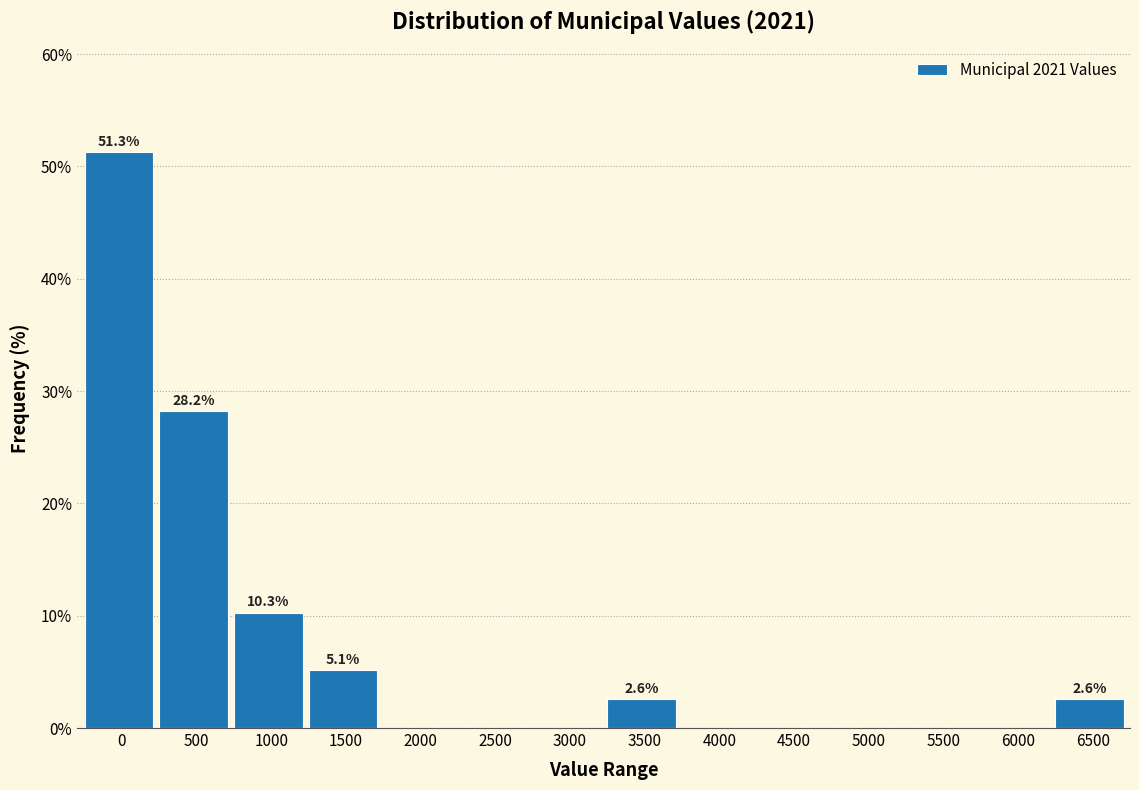

Reading left to right, what are all the values shown in this chart?

0=51.3	500=28.2	1000=10.3	1500=5.1	2000=0.0	2500=0.0	3000=0.0	3500=2.6	4000=0.0	4500=0.0	5000=0.0	5500=0.0	6000=0.0	6500=2.6